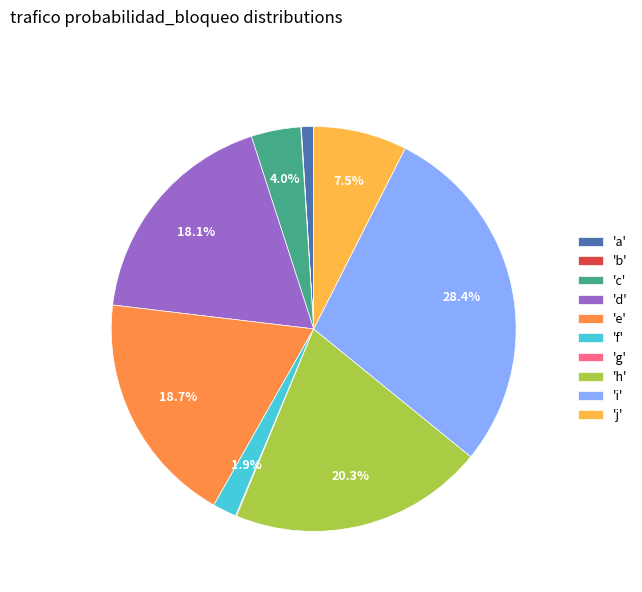

Is there any slice that represents more than half of the pie?

No